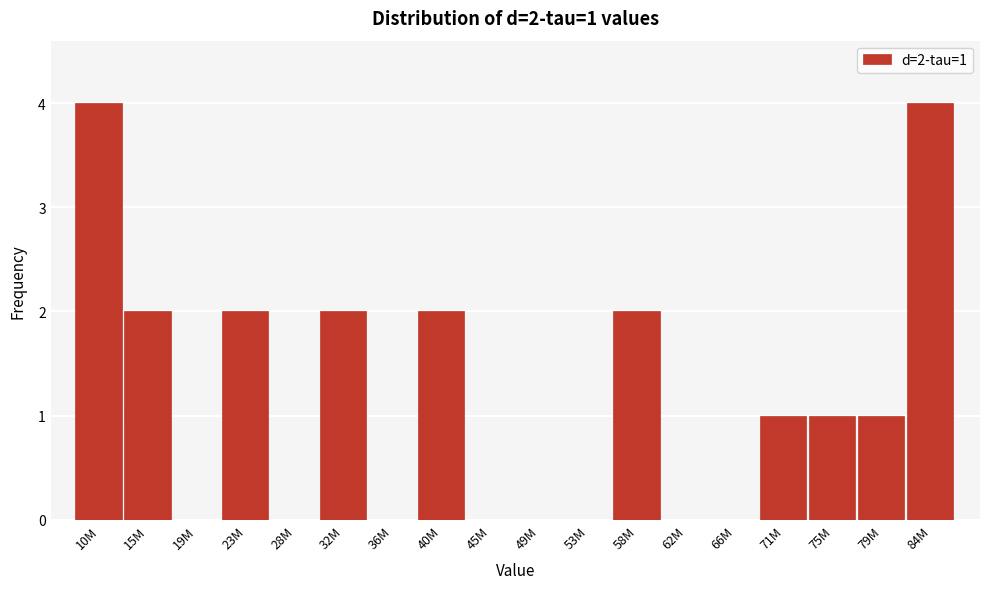

Reading left to right, transcribe all the data shown in this chart.

10M=4	15M=2	19M=0	23M=2	28M=0	32M=2	36M=0	40M=2	45M=0	49M=0	53M=0	58M=2	62M=0	66M=0	71M=1	75M=1	79M=1	84M=4